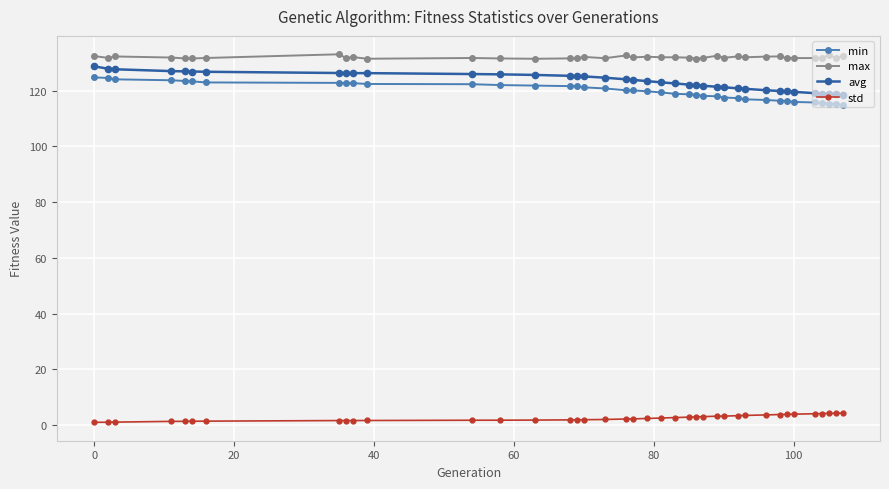

True or false: max and min intersect in this chart.

False